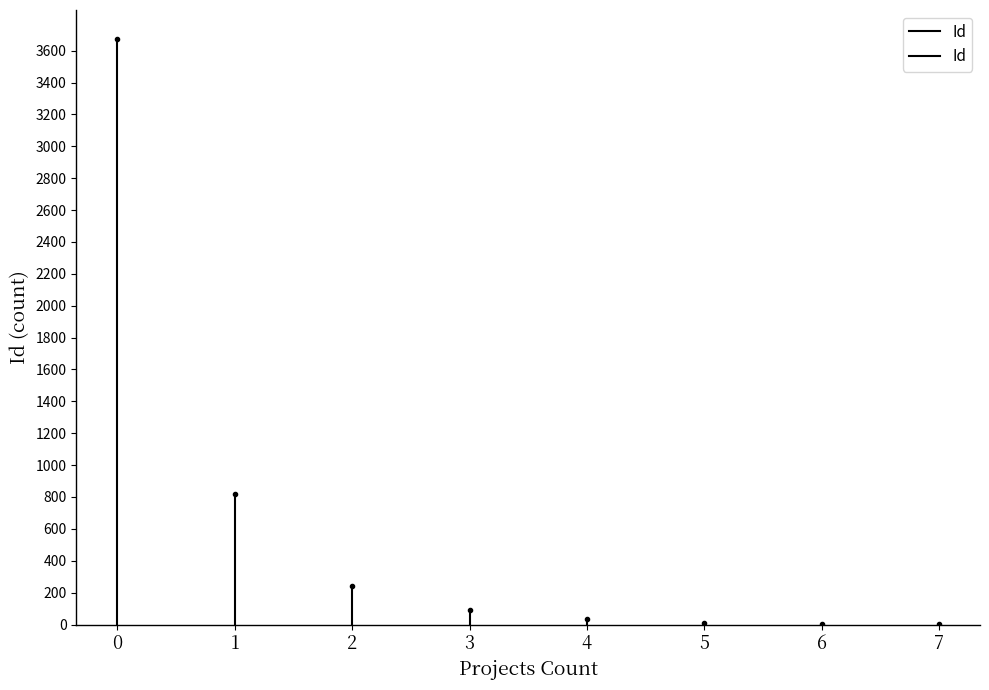

The value at 0 is 1995. True or false?

False